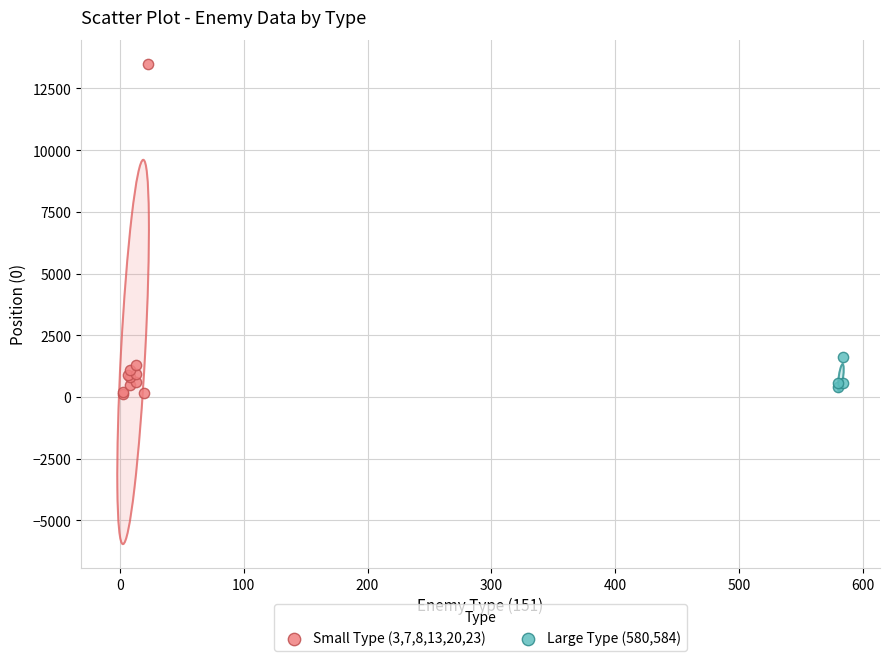

Which series reaches the maximum Y coordinate?

Small Type (3,7,8,13,20,23)